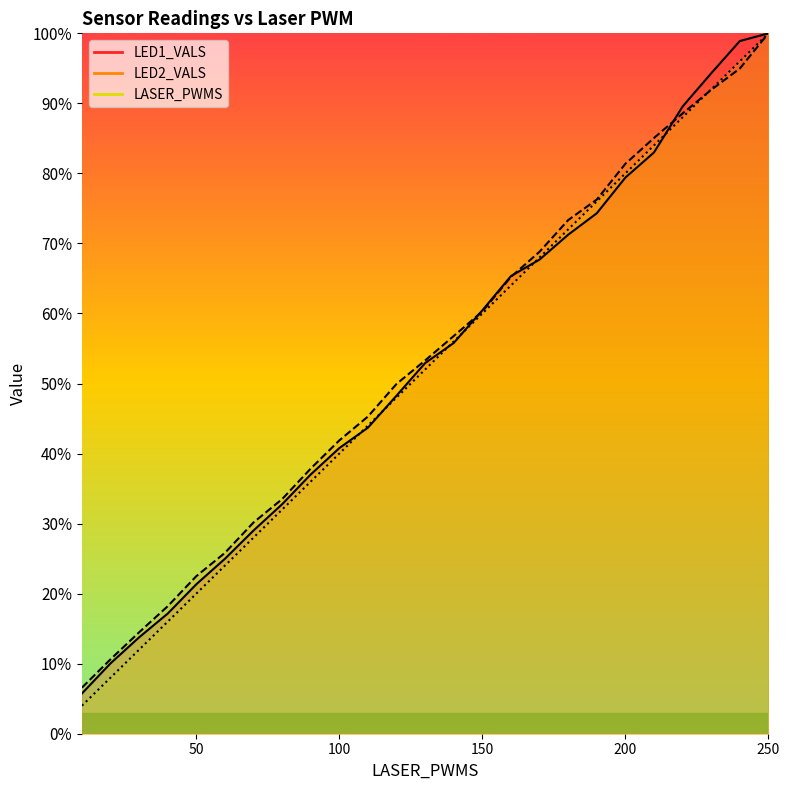

Is the value of LED2_VALS at 210 greater than the value of LASER_PWMS at 20?

Yes